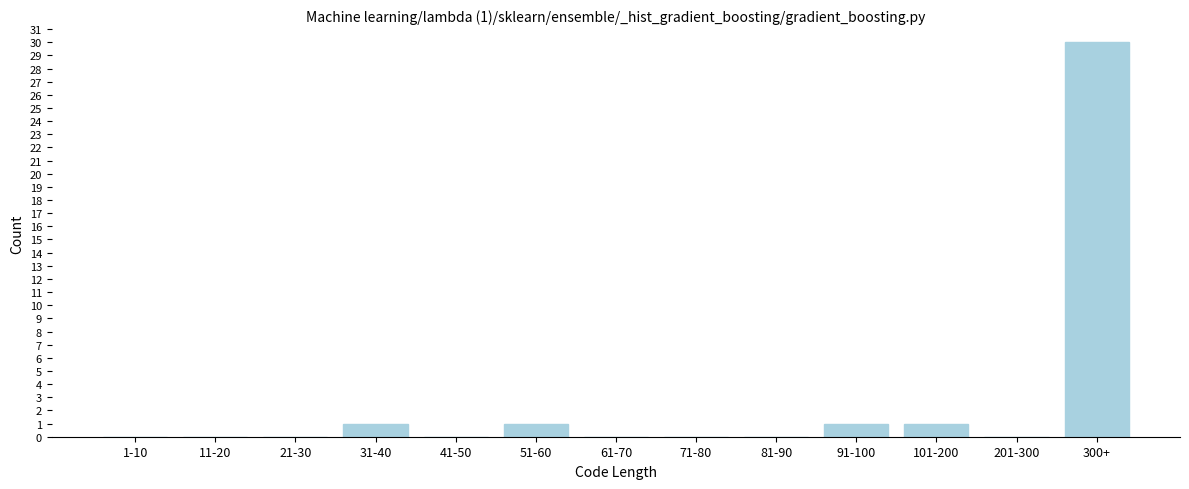

Reading right to left, transcribe all the data shown in this chart.

300+=30	201-300=0	101-200=1	91-100=1	81-90=0	71-80=0	61-70=0	51-60=1	41-50=0	31-40=1	21-30=0	11-20=0	1-10=0